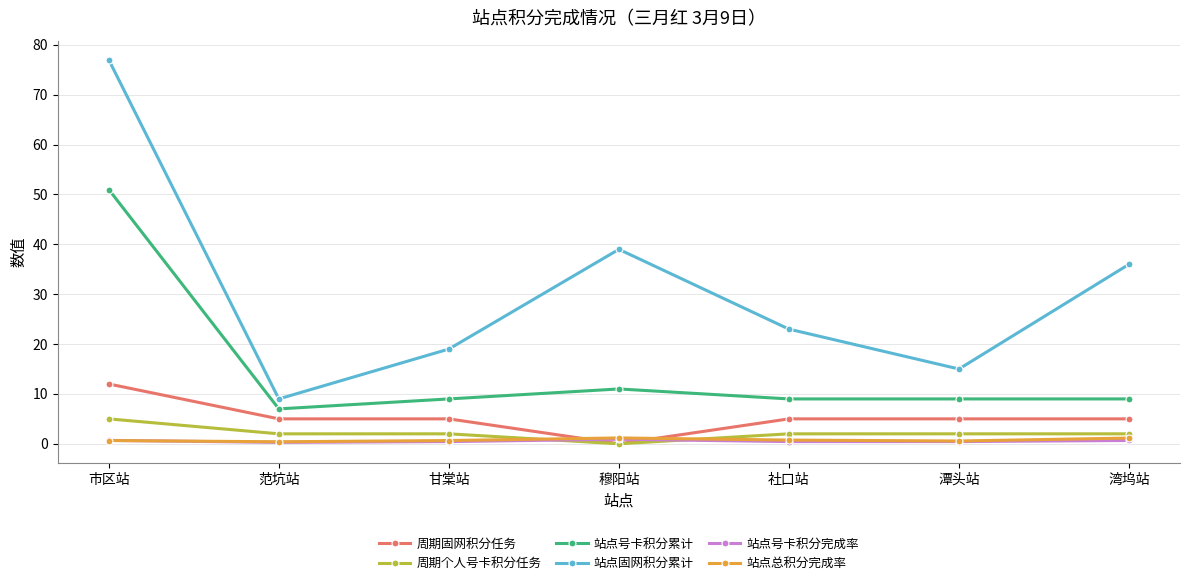

What position from the right is 甘棠站?

5